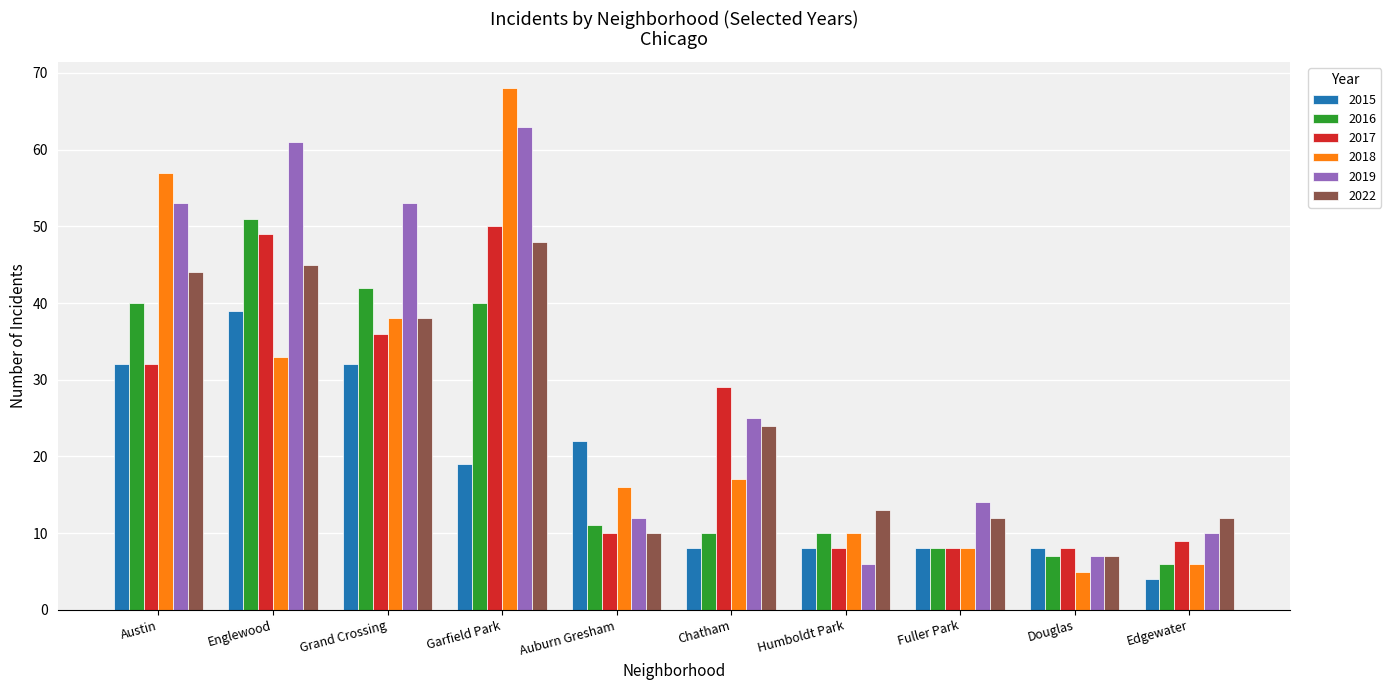

What are all the series names shown in the legend?

2015, 2016, 2017, 2018, 2019, 2022